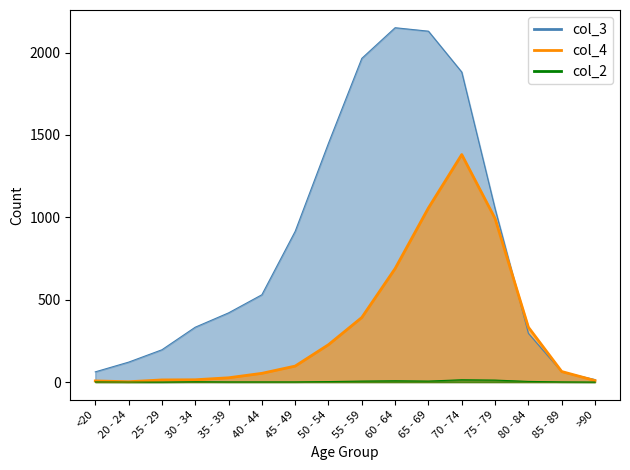

What is the label of the 9th point from the right?

50 - 54